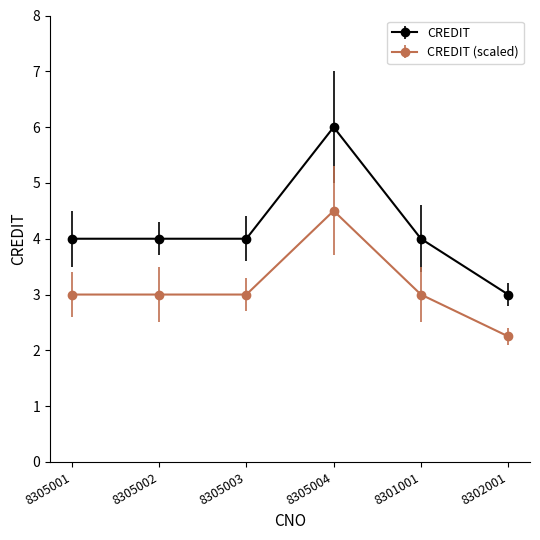

Count the number of data series in this chart.

2